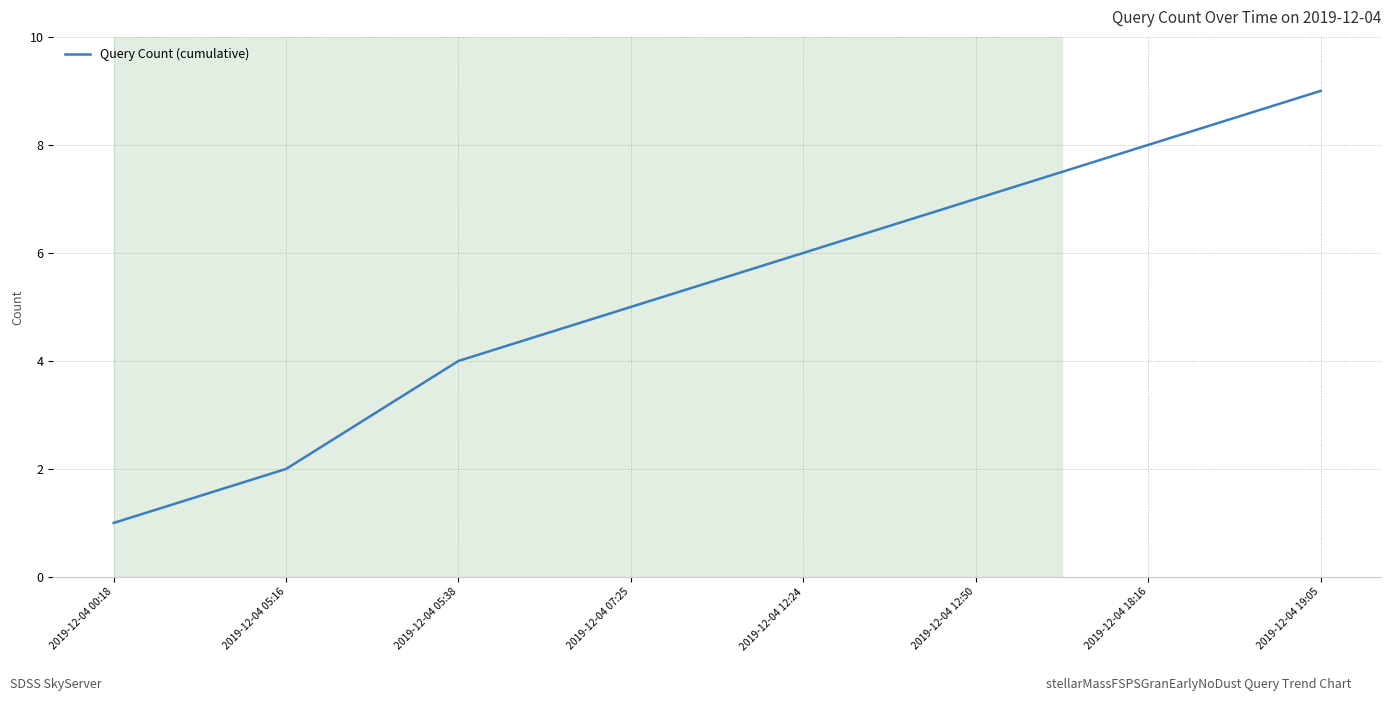

True or false: the data shows 9 at 2019-12-04 19:05.

True